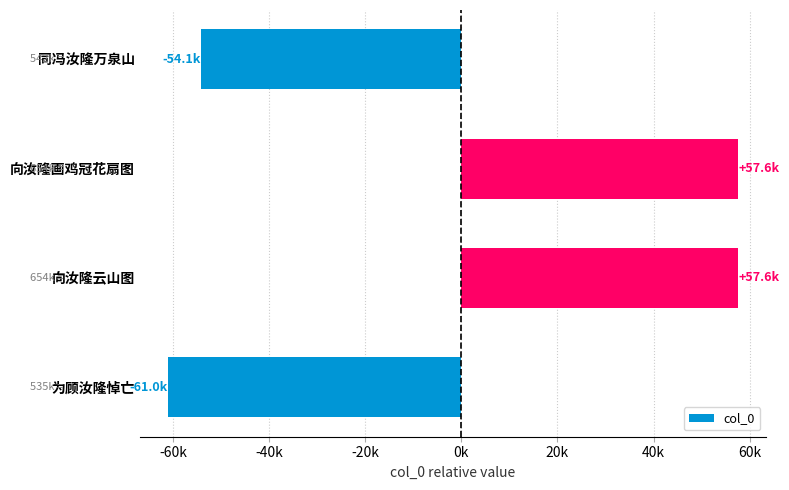

Are the bars horizontal?

Yes